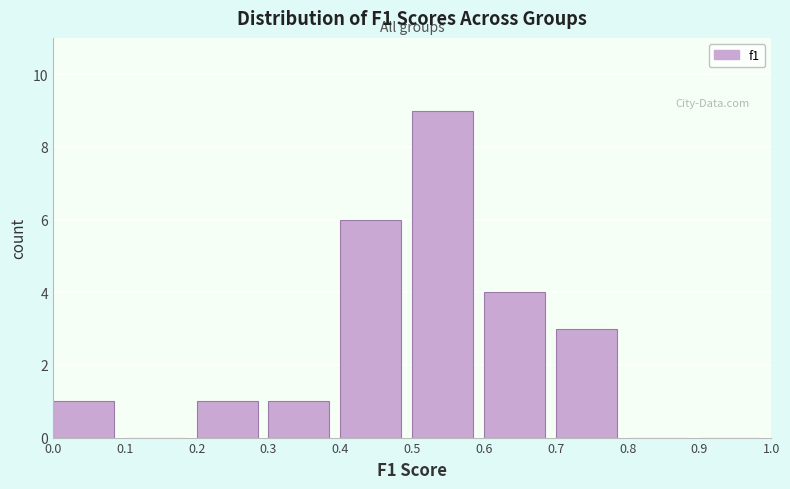

What is the height of the bar covering 0.3 to 0.4 on the x-axis? The values are not printed on the chart, so give them approximately, as read against the axis.

1